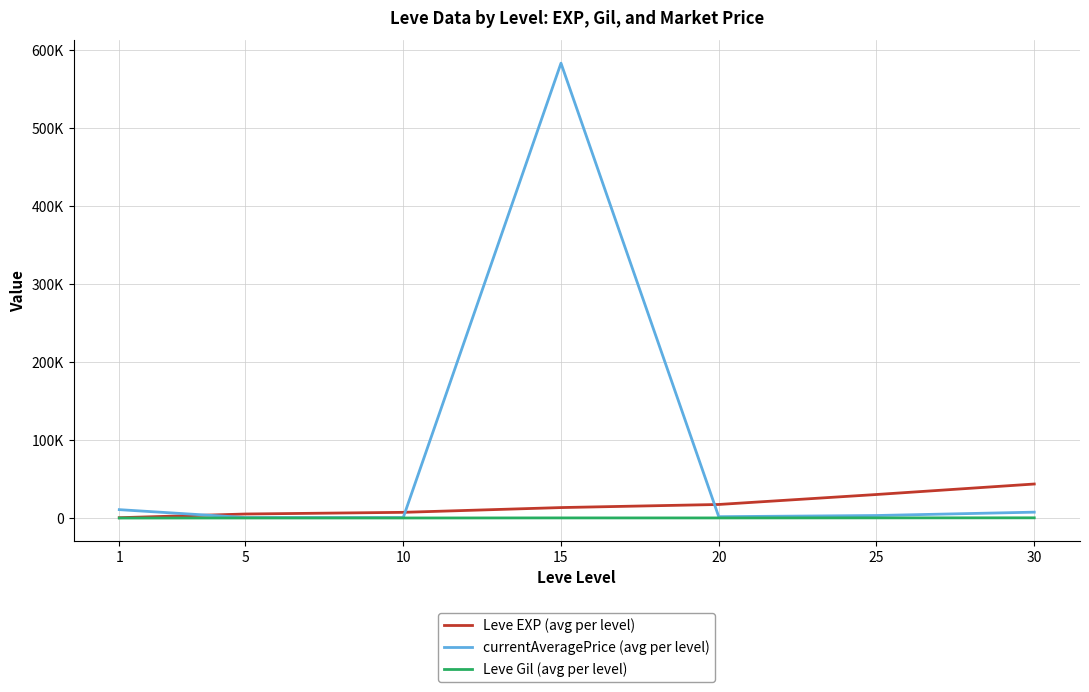

What are all the series names shown in the legend?

Leve EXP (avg per level), currentAveragePrice (avg per level), Leve Gil (avg per level)